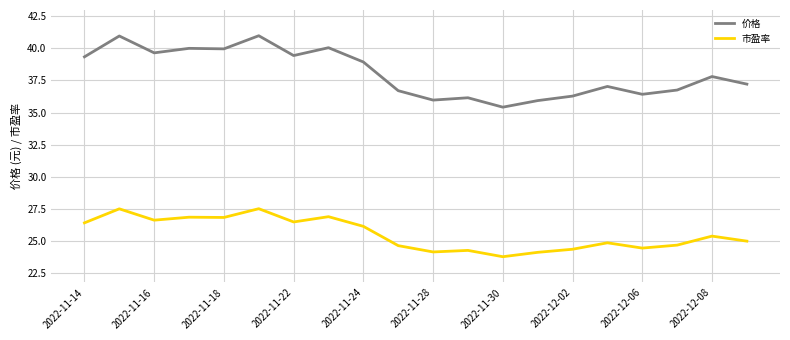

True or false: 市盈率 and 价格 intersect in this chart.

False